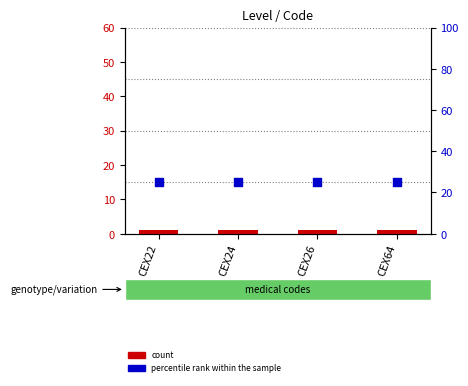

At how many categories does at least one series exceed 9?

4